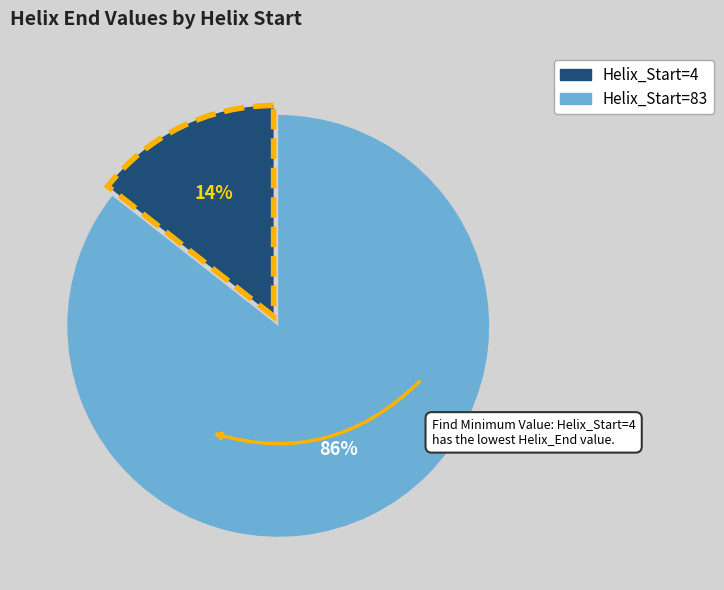

Is there a majority slice in this chart?

Yes